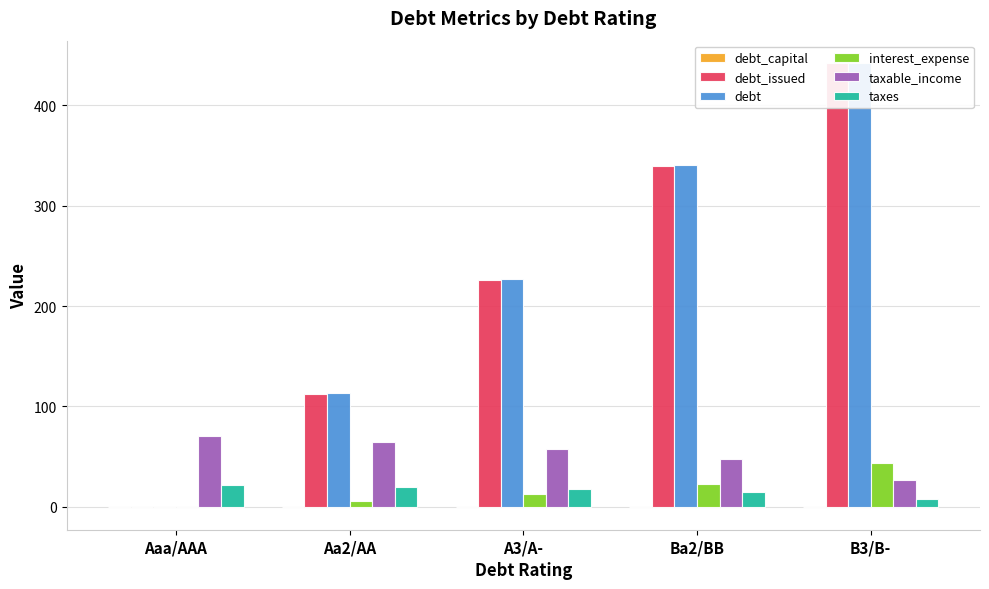

Is the value of taxes at Aa2/AA greater than the value of debt_capital at B3/B-?

Yes